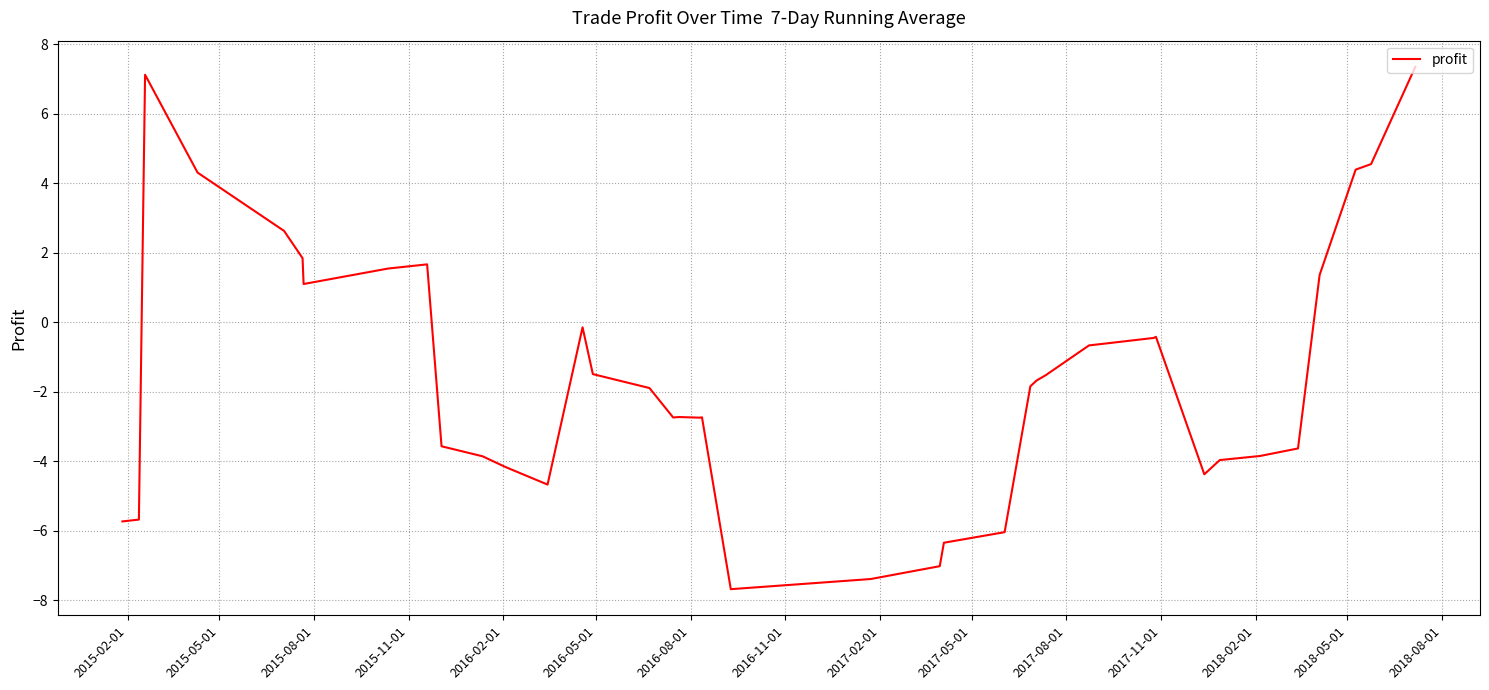

What is the difference between the maximum and minimum values?

15.0